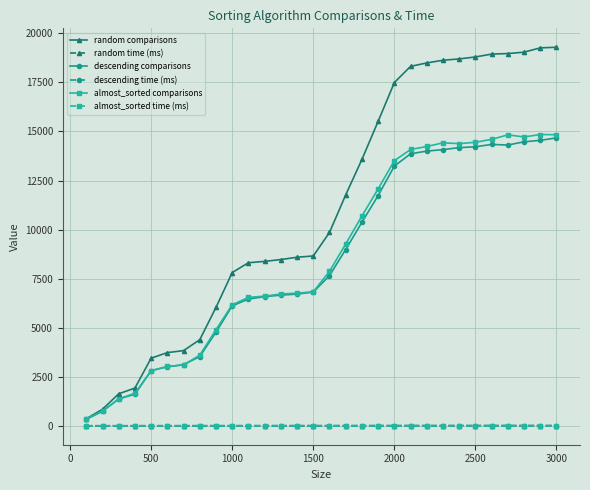

Which series has the largest total across all categories?

random comparisons